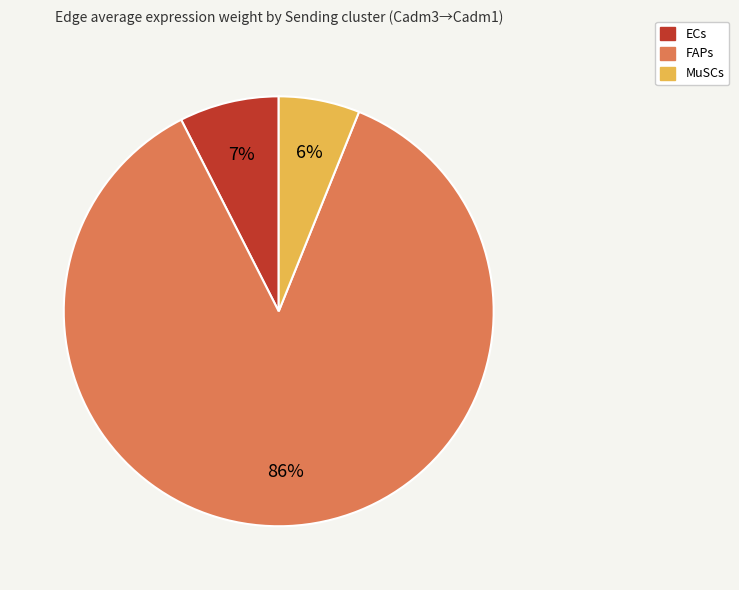

Between FAPs and MuSCs, which is larger?

FAPs